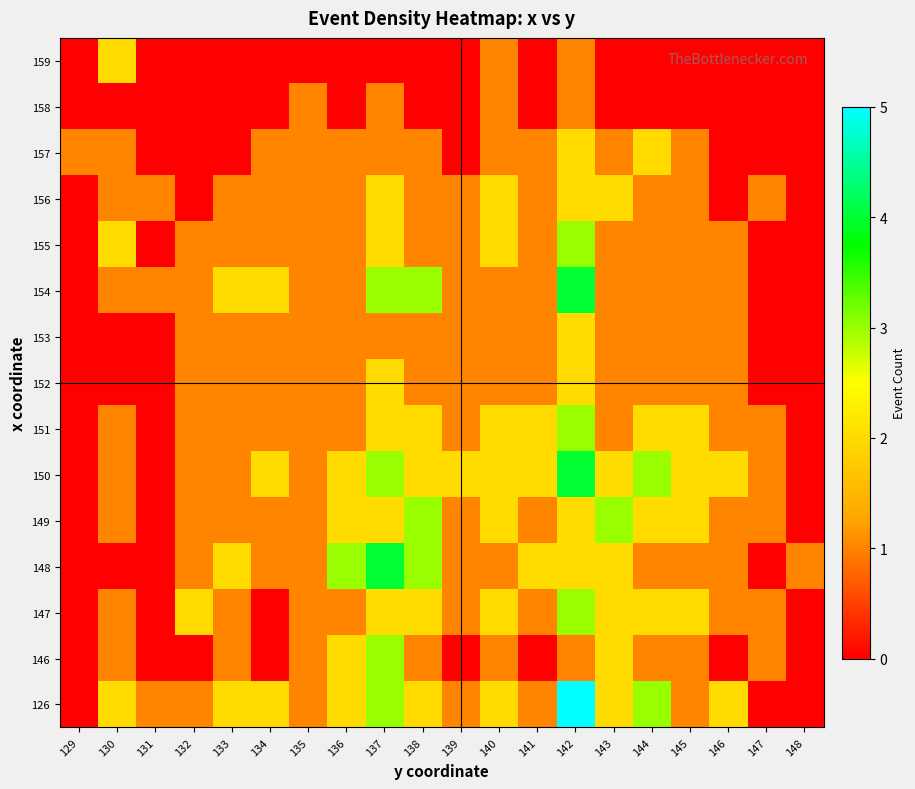

Reading left to right, transcribe all the data shown in this chart.

126: 129=0	130=2	131=1	132=1	133=2	134=2	135=1	136=2	137=3	138=2	139=1	140=2	141=1	142=5	143=2	144=3	145=1	146=2	147=0	148=0
146: 129=0	130=1	131=0	132=0	133=1	134=0	135=1	136=2	137=3	138=1	139=0	140=1	141=0	142=1	143=2	144=1	145=1	146=0	147=1	148=0
147: 129=0	130=1	131=0	132=2	133=1	134=0	135=1	136=1	137=2	138=2	139=1	140=2	141=1	142=3	143=2	144=2	145=2	146=1	147=1	148=0
148: 129=0	130=0	131=0	132=1	133=2	134=1	135=1	136=3	137=4	138=3	139=1	140=1	141=2	142=2	143=2	144=1	145=1	146=1	147=0	148=1
149: 129=0	130=1	131=0	132=1	133=1	134=1	135=1	136=2	137=2	138=3	139=1	140=2	141=1	142=2	143=3	144=2	145=2	146=1	147=1	148=0
150: 129=0	130=1	131=0	132=1	133=1	134=2	135=1	136=2	137=3	138=2	139=2	140=2	141=2	142=4	143=2	144=3	145=2	146=2	147=1	148=0
151: 129=0	130=1	131=0	132=1	133=1	134=1	135=1	136=1	137=2	138=2	139=1	140=2	141=2	142=3	143=1	144=2	145=2	146=1	147=1	148=0
152: 129=0	130=0	131=0	132=1	133=1	134=1	135=1	136=1	137=2	138=1	139=1	140=1	141=1	142=2	143=1	144=1	145=1	146=1	147=0	148=0
153: 129=0	130=0	131=0	132=1	133=1	134=1	135=1	136=1	137=1	138=1	139=1	140=1	141=1	142=2	143=1	144=1	145=1	146=1	147=0	148=0
154: 129=0	130=1	131=1	132=1	133=2	134=2	135=1	136=1	137=3	138=3	139=1	140=1	141=1	142=4	143=1	144=1	145=1	146=1	147=0	148=0
155: 129=0	130=2	131=0	132=1	133=1	134=1	135=1	136=1	137=2	138=1	139=1	140=2	141=1	142=3	143=1	144=1	145=1	146=1	147=0	148=0
156: 129=0	130=1	131=1	132=0	133=1	134=1	135=1	136=1	137=2	138=1	139=1	140=2	141=1	142=2	143=2	144=1	145=1	146=0	147=1	148=0
157: 129=1	130=1	131=0	132=0	133=0	134=1	135=1	136=1	137=1	138=1	139=0	140=1	141=1	142=2	143=1	144=2	145=1	146=0	147=0	148=0
158: 129=0	130=0	131=0	132=0	133=0	134=0	135=1	136=0	137=1	138=0	139=0	140=1	141=0	142=1	143=0	144=0	145=0	146=0	147=0	148=0
159: 129=0	130=2	131=0	132=0	133=0	134=0	135=0	136=0	137=0	138=0	139=0	140=1	141=0	142=1	143=0	144=0	145=0	146=0	147=0	148=0